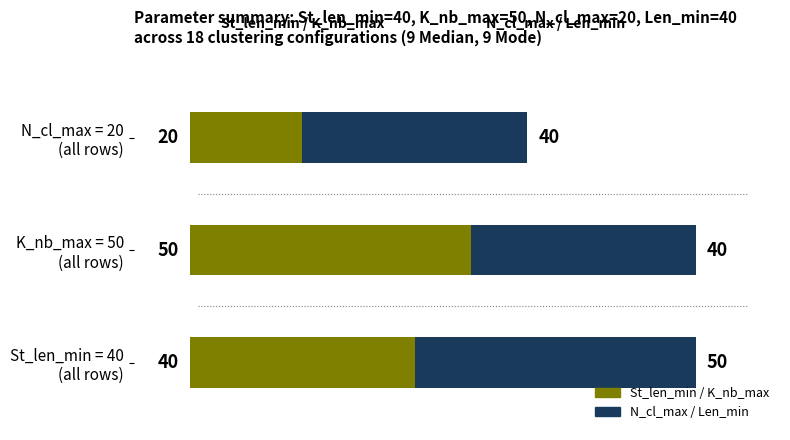

What is the highest value of the St_len_min / K_nb_max series?

50